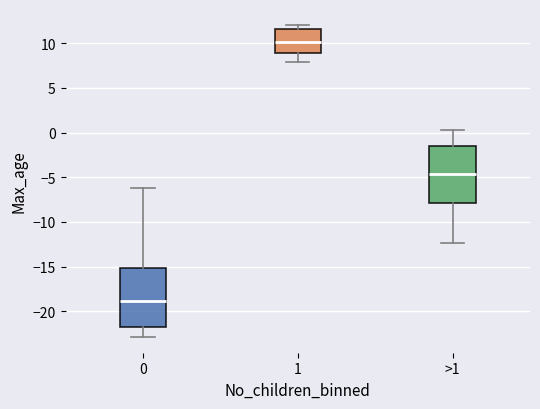

Reading left to right, transcribe this box plot: for each box, give where its median line is, the range the box spans, and where its two whiskers end, as read against the y-axis. The values are not printed on the chart, so give them approximately, as read against the axis.

0: median -19.0, box -22.0 to -15.0, whiskers -23.0 to -6.0
1: median 10.0, box 9.0 to 11.5, whiskers 8.0 to 12.0
>1: median -4.5, box -8.0 to -1.5, whiskers -12.5 to 0.5